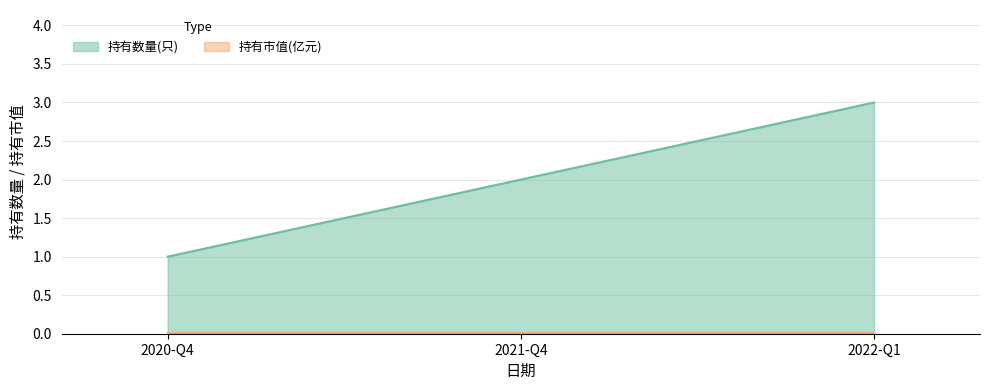

What is the average value?

2